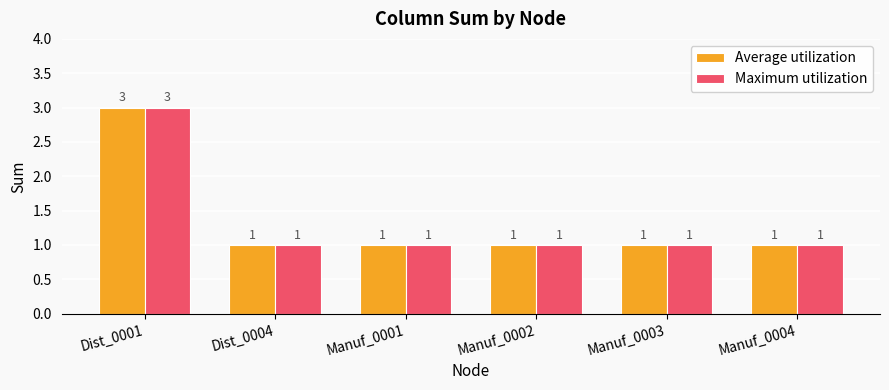

What position from the right is Manuf_0001?

4